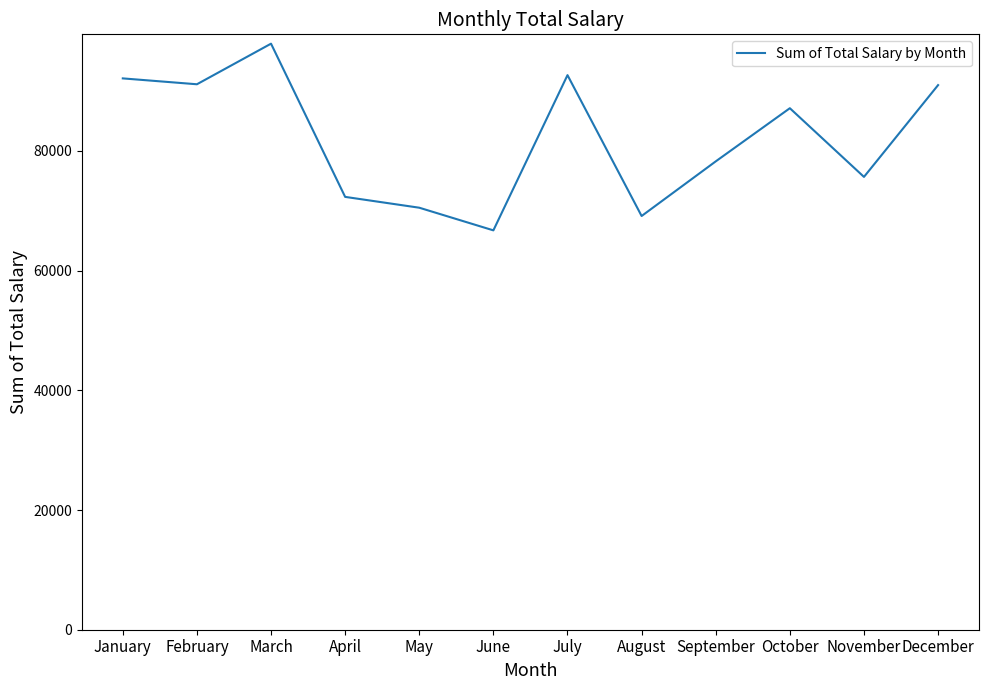

What is the difference between the maximum and minimum values?

31193.3